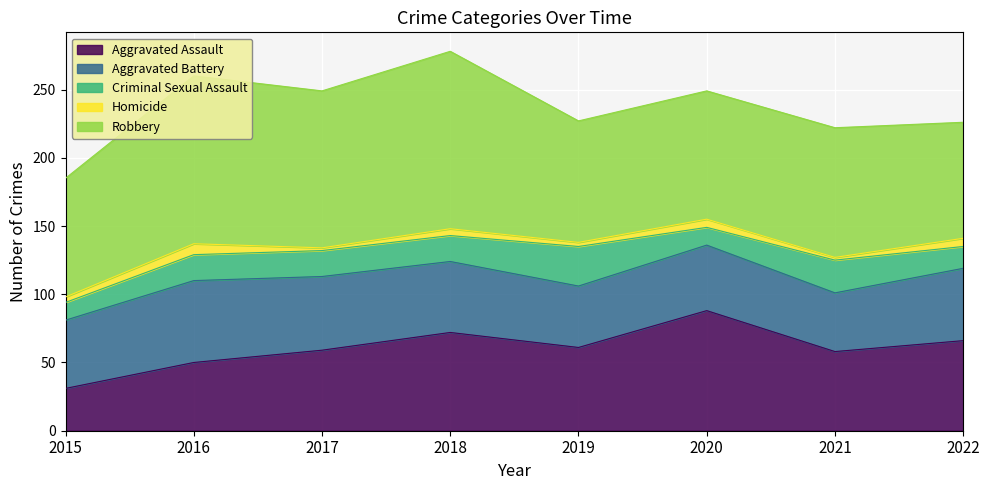

Where does the Robbery series first go above 95?

2016